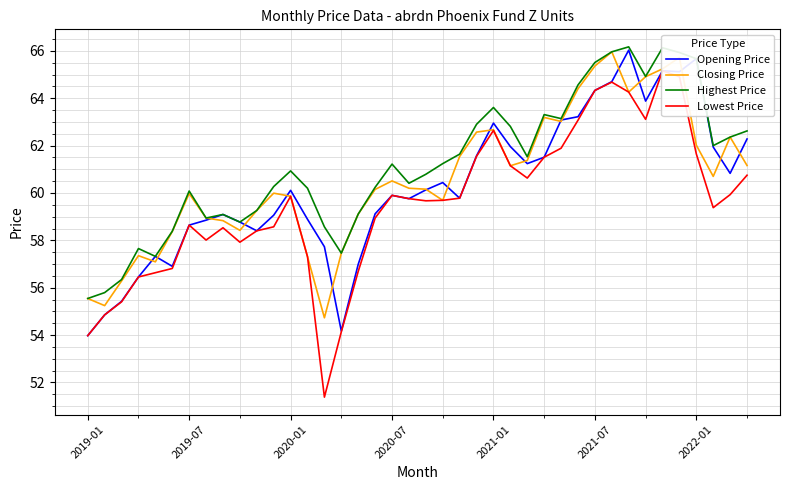

True or false: Lowest Price and Opening Price intersect in this chart.

False